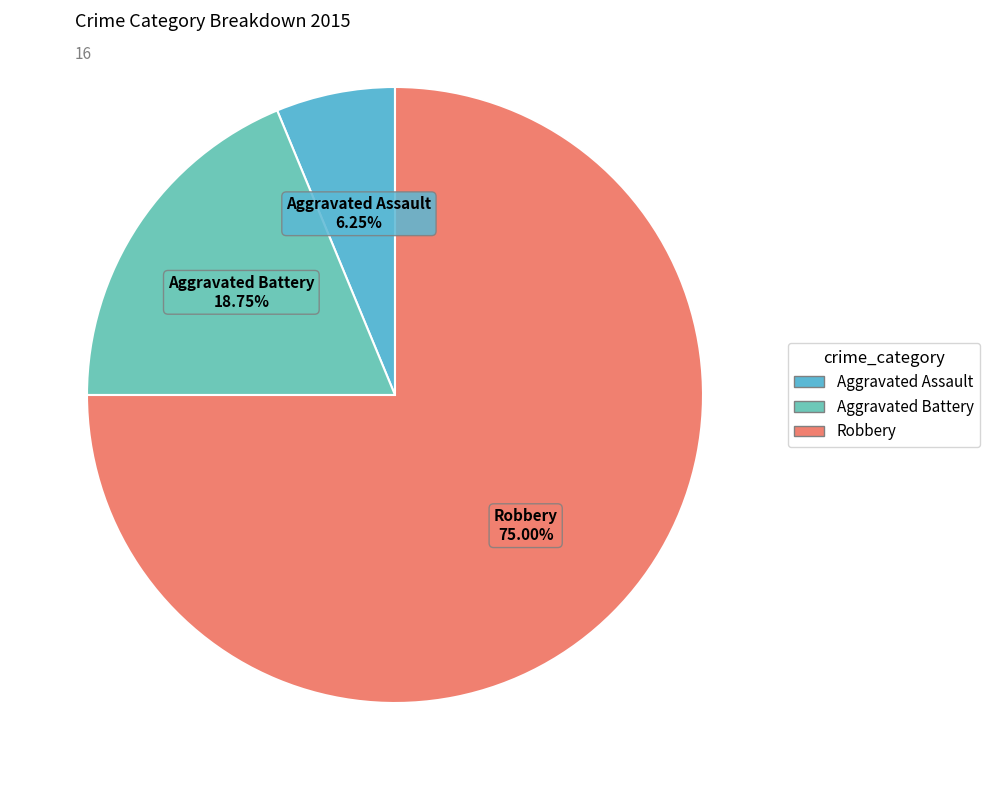

What is the ratio of the value at Robbery to the value at Aggravated Battery?

4.0